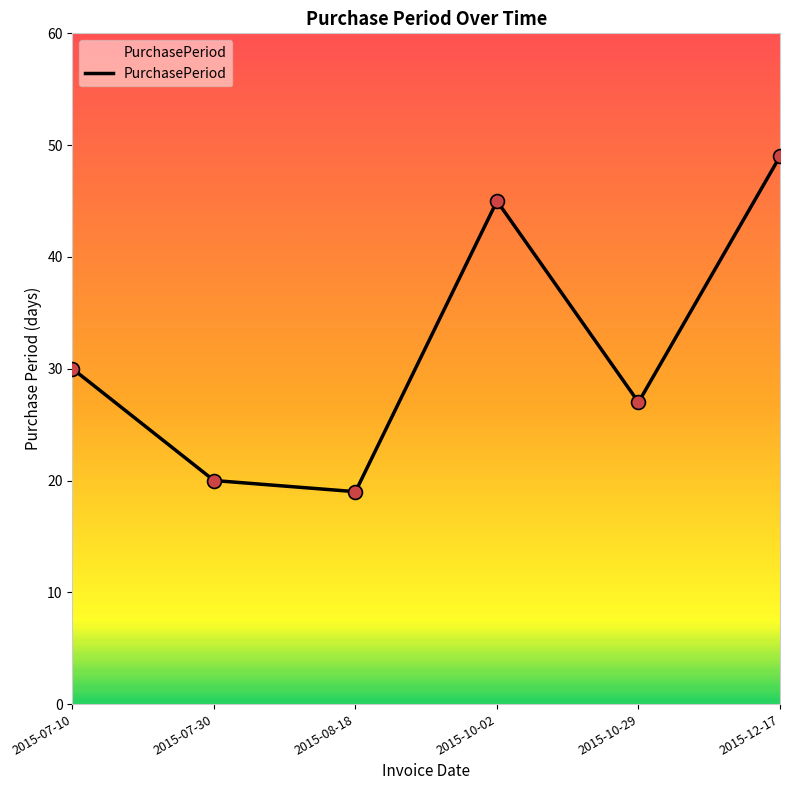

Between 2015-07-30 and 2015-12-17, which is larger?

2015-12-17